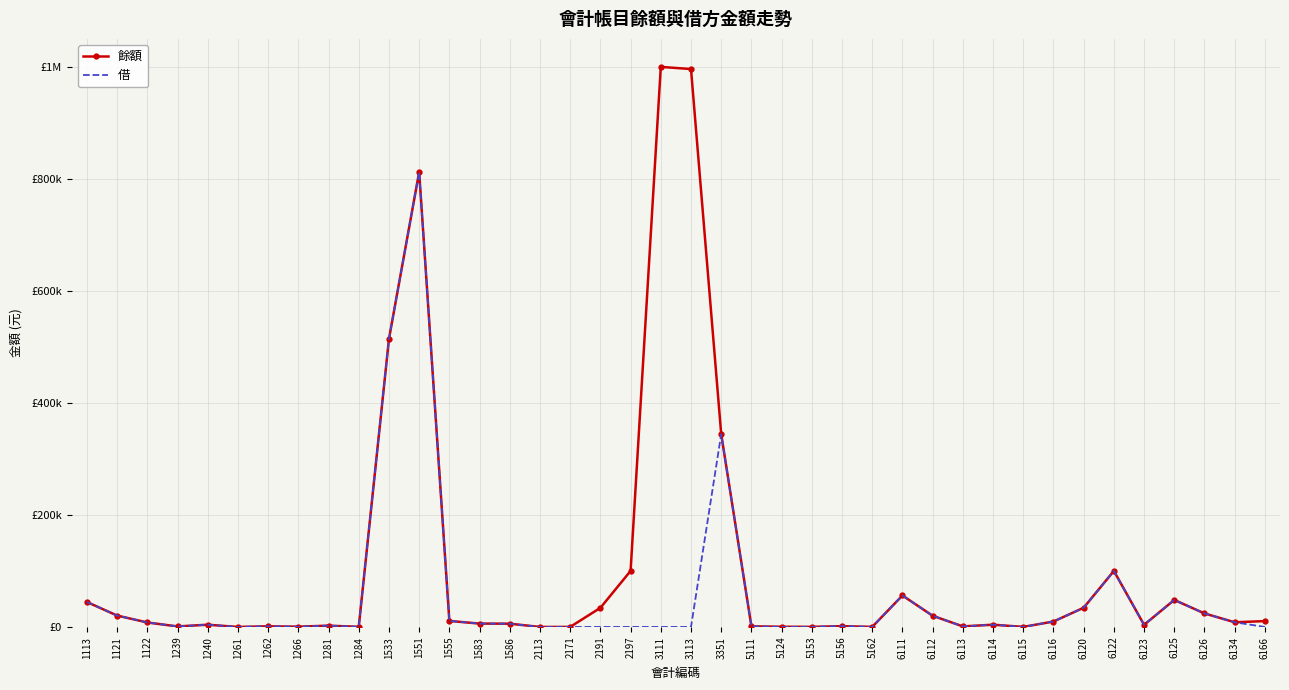

List the series in order of their overall mean, highest first.

餘額, 借